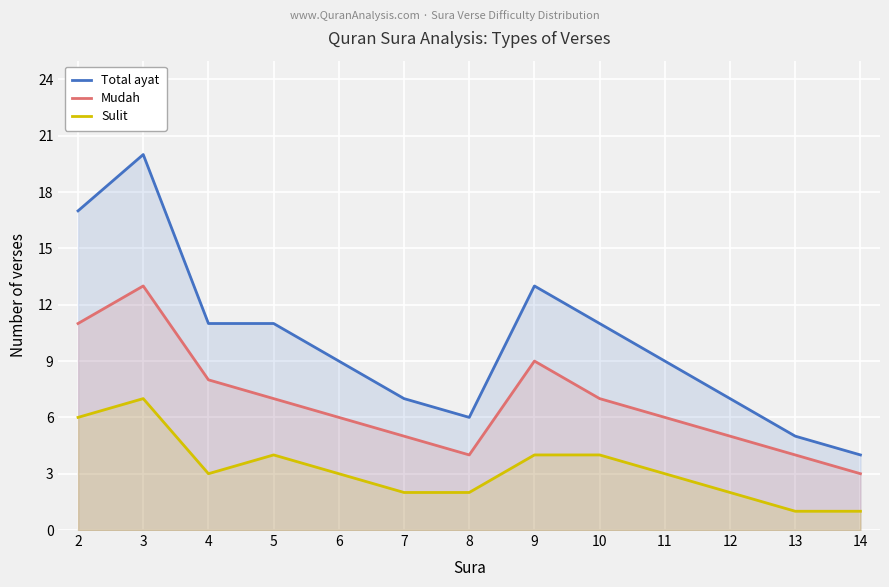

Rank the series at 12 from highest to lowest value.

Total ayat, Mudah, Sulit